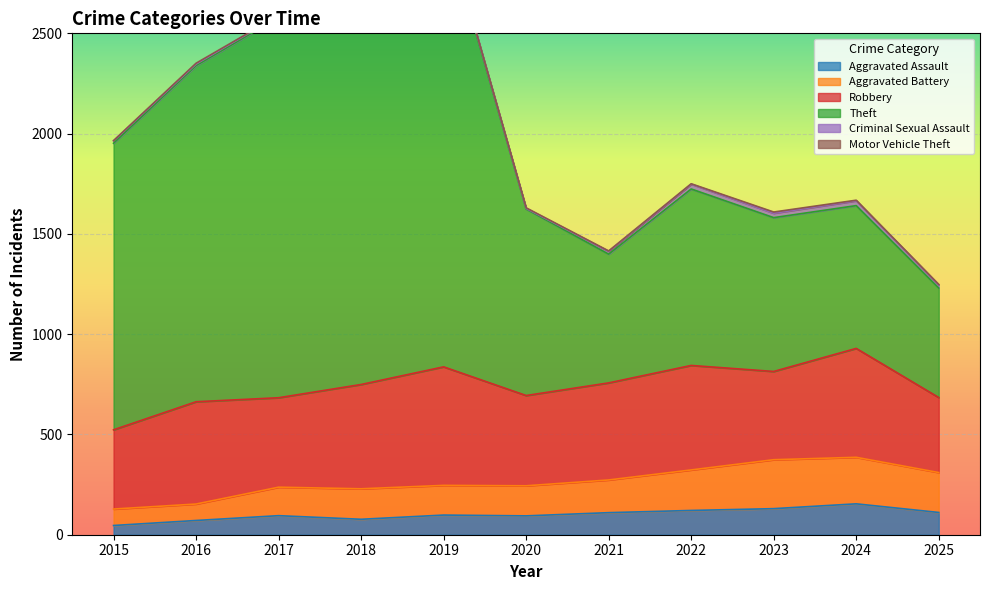

What is the minimum value shown in the chart?

46